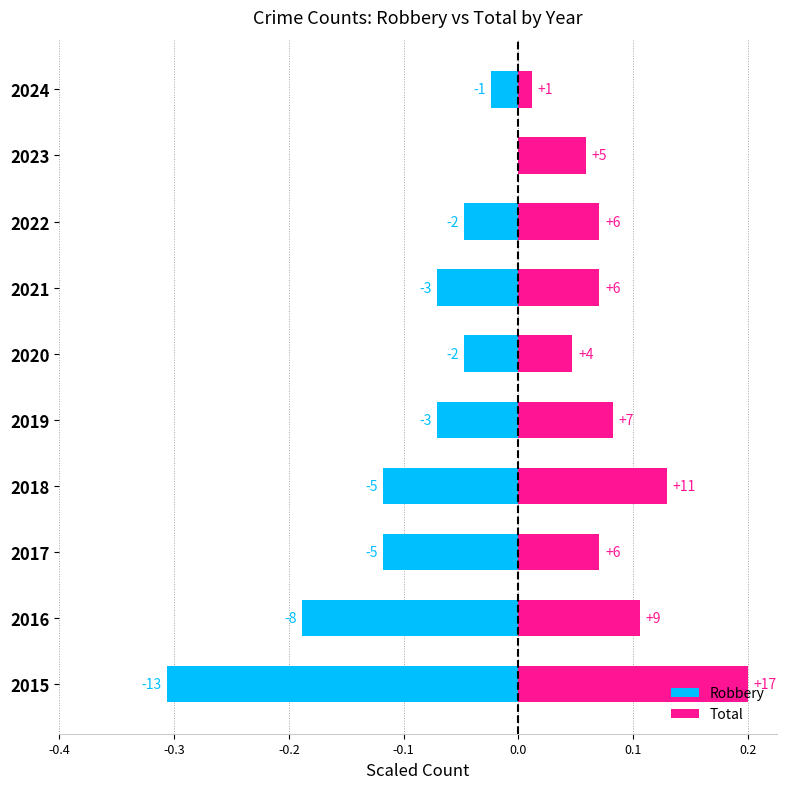

Is the value of Robbery at 2023 greater than the value of Total at 2021?

No